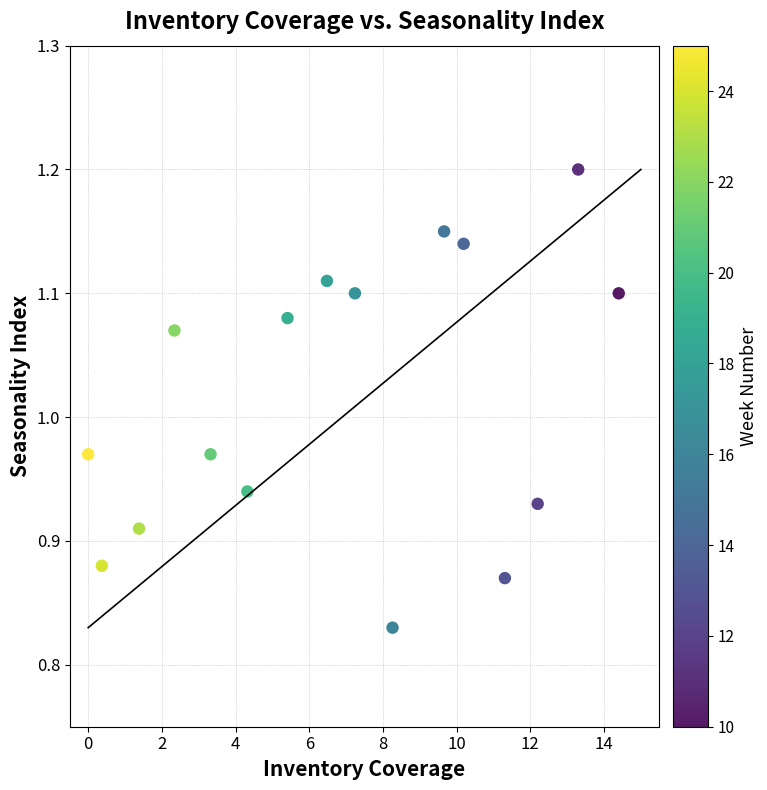

What is the range of Y values (max minus min)?

0.4